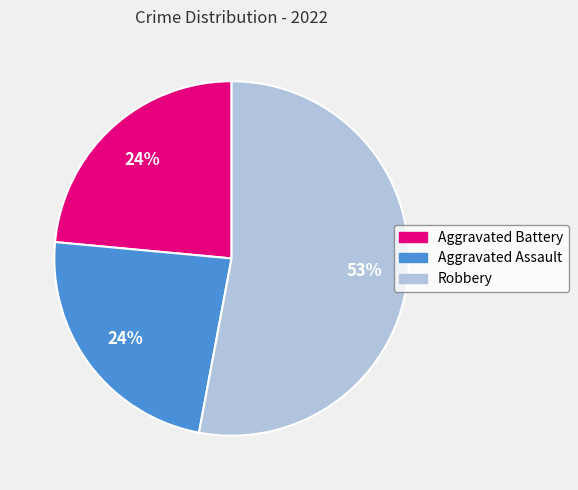

Approximately how many times larger is the value at Aggravated Assault compared to Aggravated Battery?

1.0